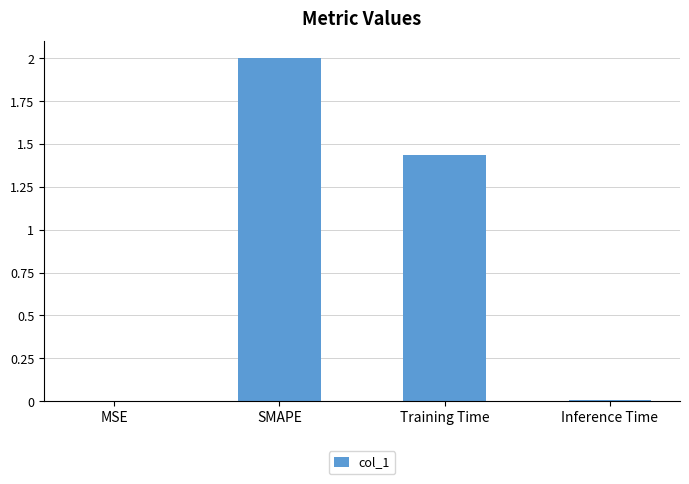

Which label corresponds to the largest value in the chart?

SMAPE